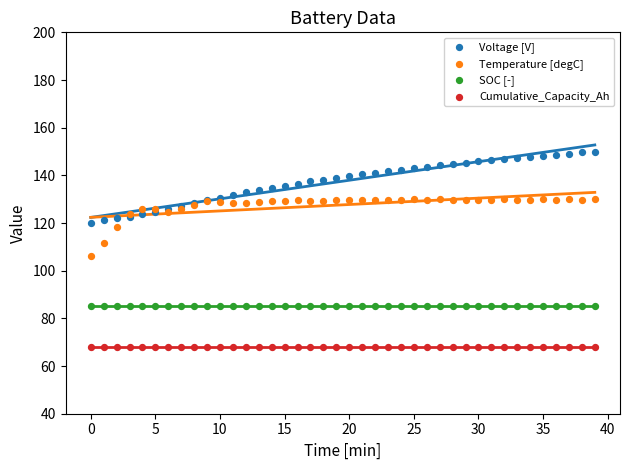

Which series reaches the maximum Y coordinate?

Voltage [V]